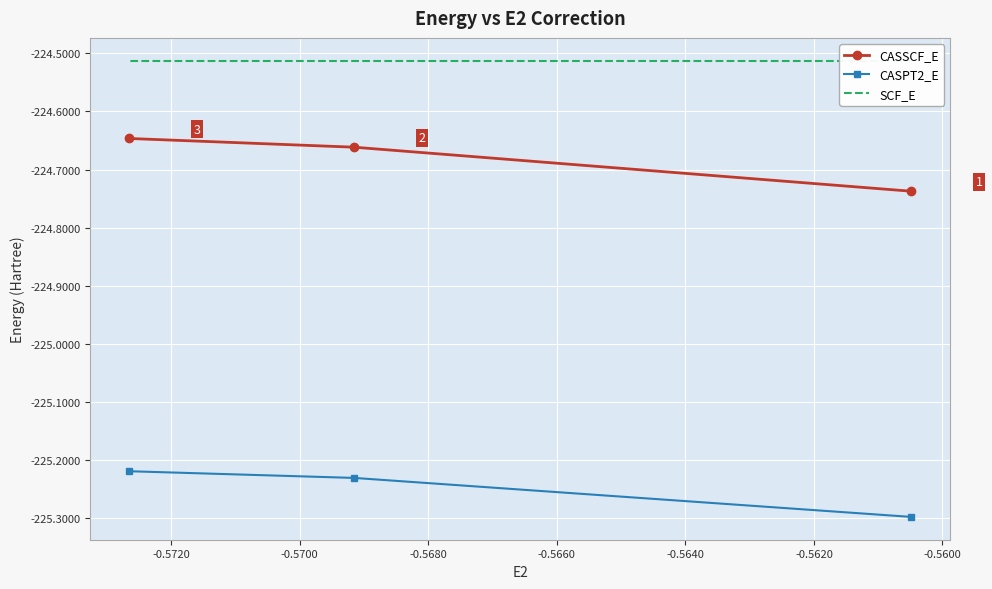

What are all the series names shown in the legend?

CASSCF_E, CASPT2_E, SCF_E